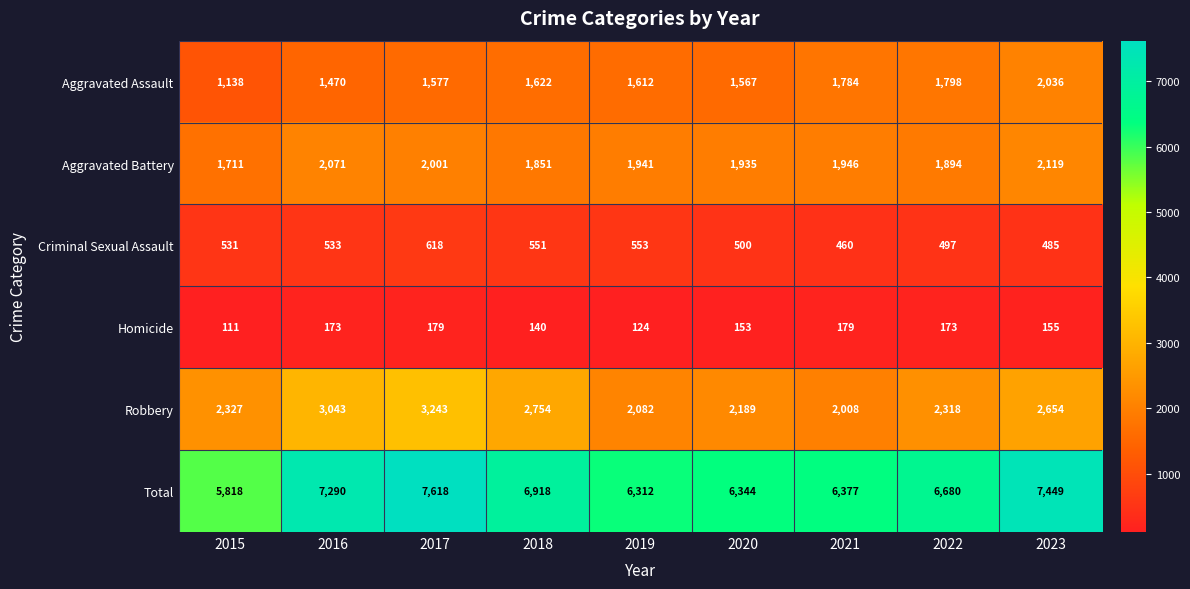

True or false: Aggravated Battery has a value of 797 at 2020.

False